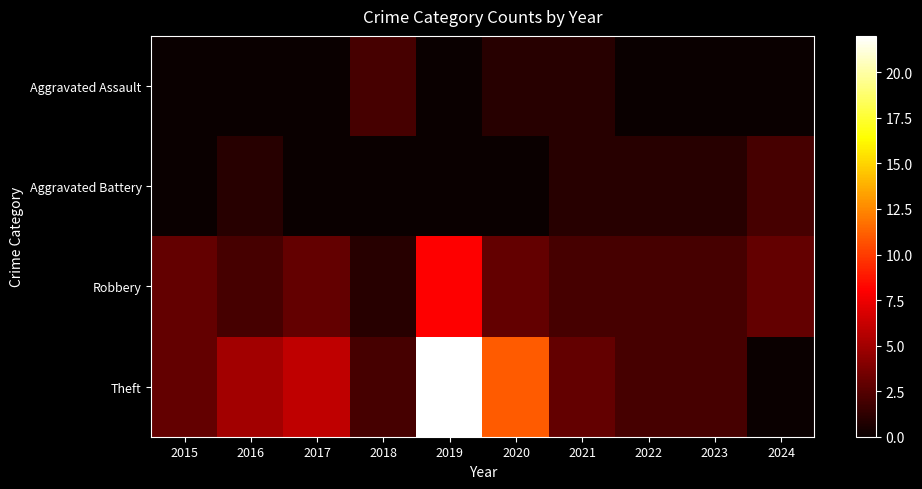

Reading left to right, what are all the values shown in this chart?

Aggravated Assault: 2015=0	2016=0	2017=0	2018=2	2019=0	2020=1	2021=1	2022=0	2023=0	2024=0
Aggravated Battery: 2015=0	2016=1	2017=0	2018=0	2019=0	2020=0	2021=1	2022=1	2023=1	2024=2
Robbery: 2015=3	2016=2	2017=3	2018=1	2019=8	2020=3	2021=2	2022=2	2023=2	2024=3
Theft: 2015=3	2016=5	2017=6	2018=2	2019=22	2020=11	2021=3	2022=2	2023=2	2024=0